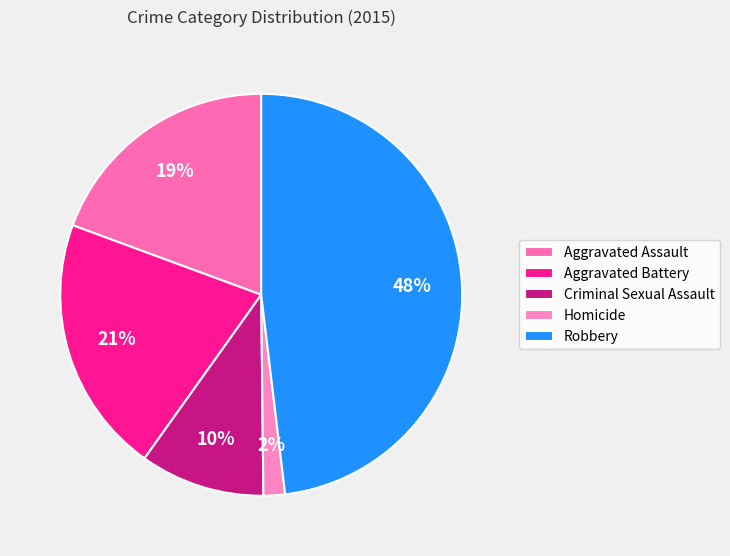

Do Homicide and Robbery together represent more than half of the pie?

No